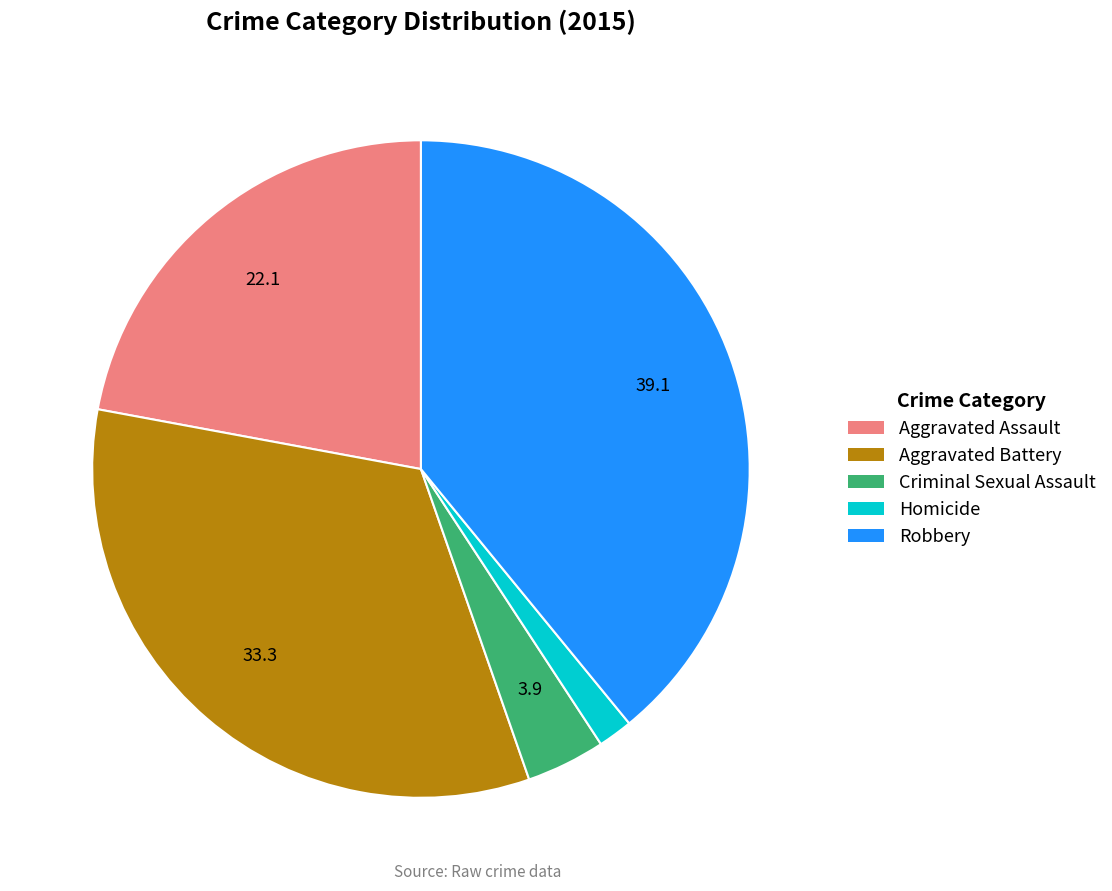

Approximately how many times larger is the value at Aggravated Battery compared to Robbery?

0.9